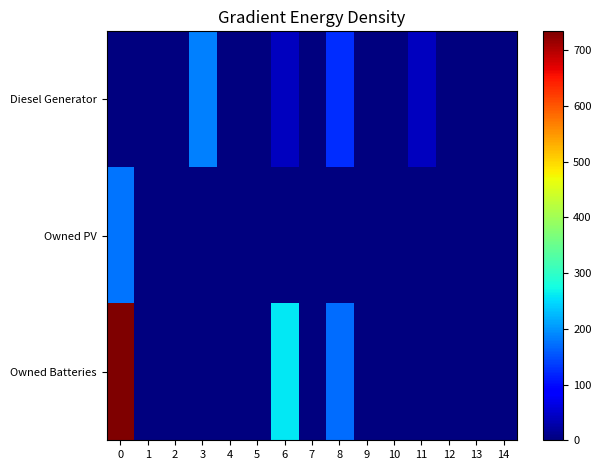

Count the number of data series in this chart.

3